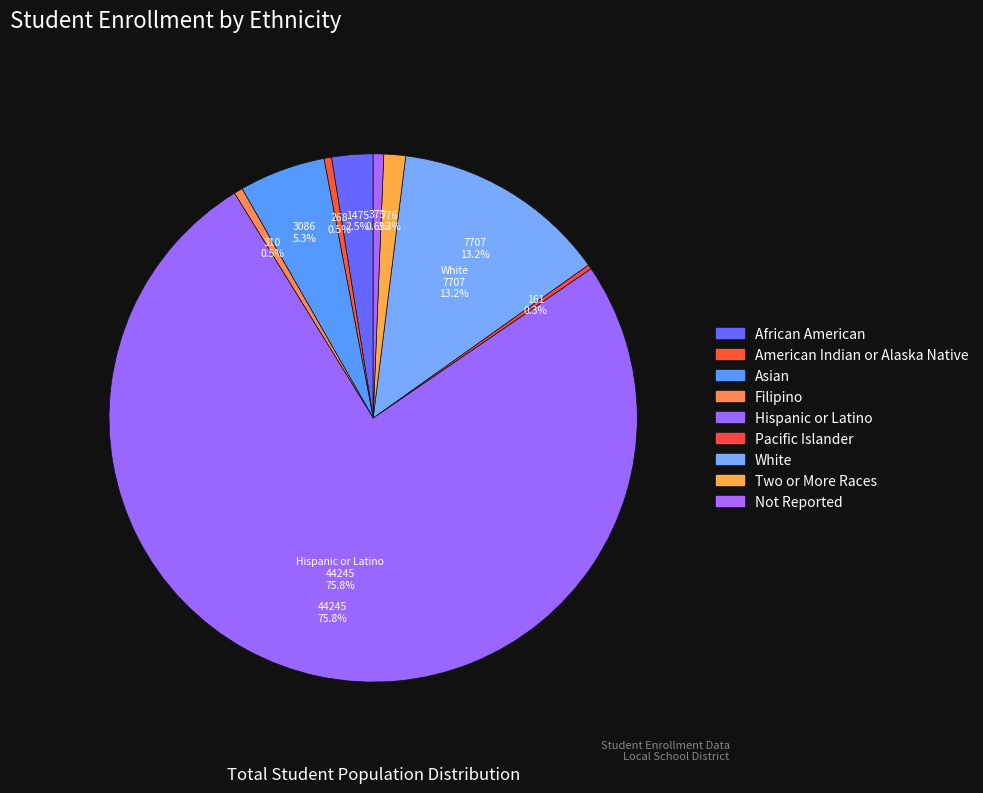

What percentage is the Asian slice, to the nearest percent?

5%